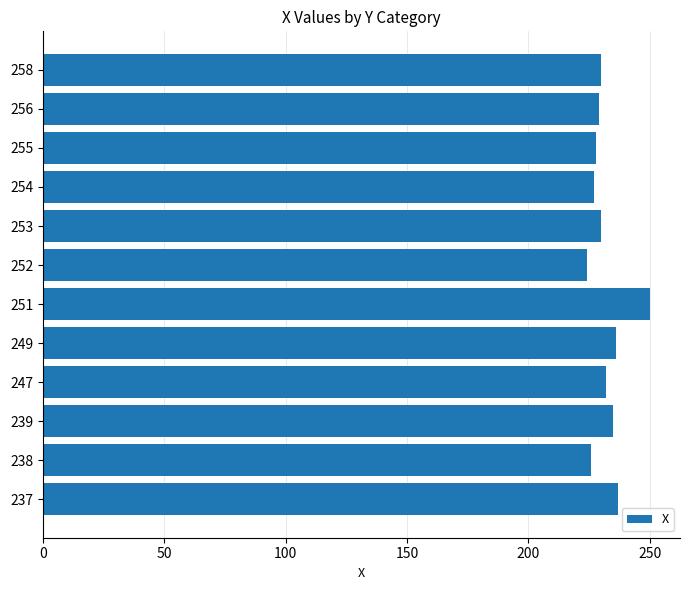

What is the ratio of the value at 251 to the value at 247?

1.1